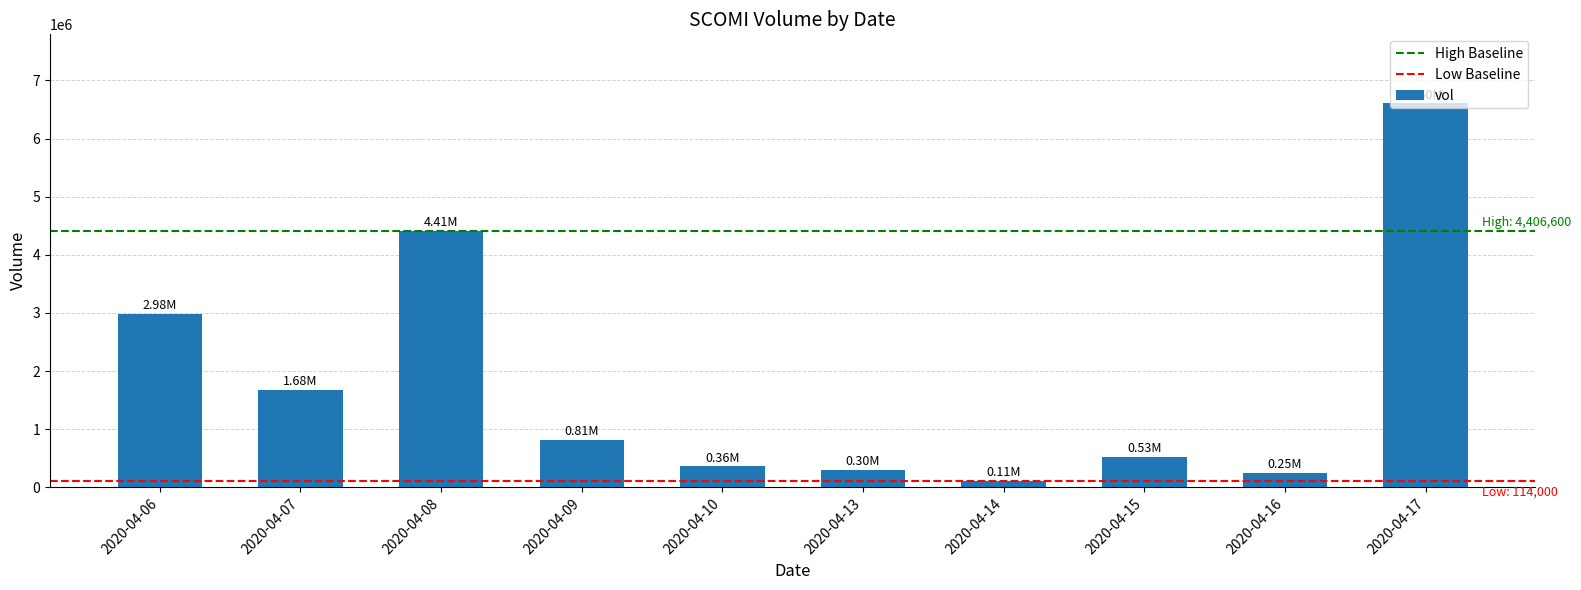

Reading left to right, what are all the values shown in this chart?

2978900	1680700	4406600	814500	361400	301300	114000	529000	250900	6604800